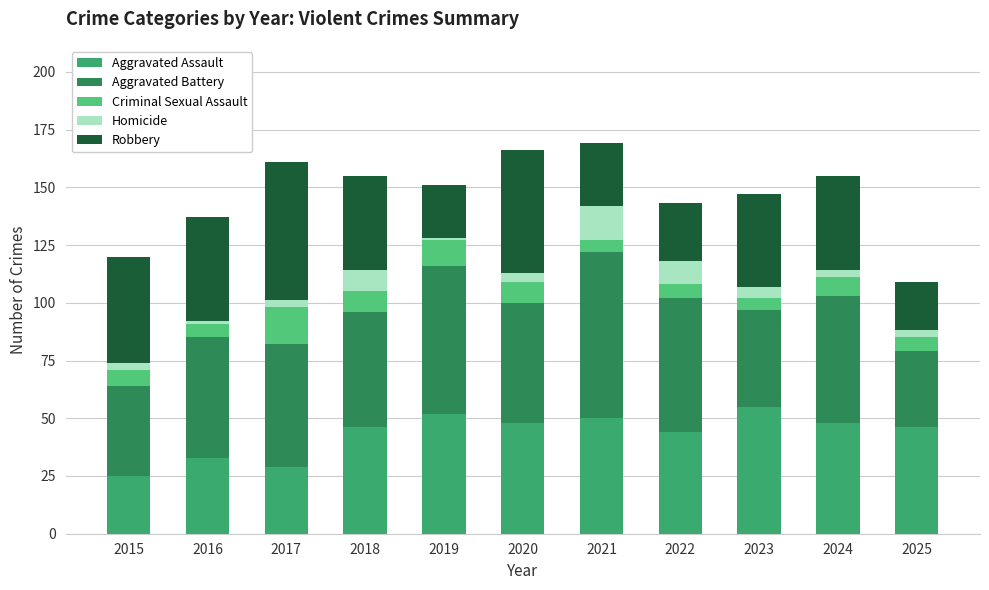

What is the total value across all series at 2022?

143